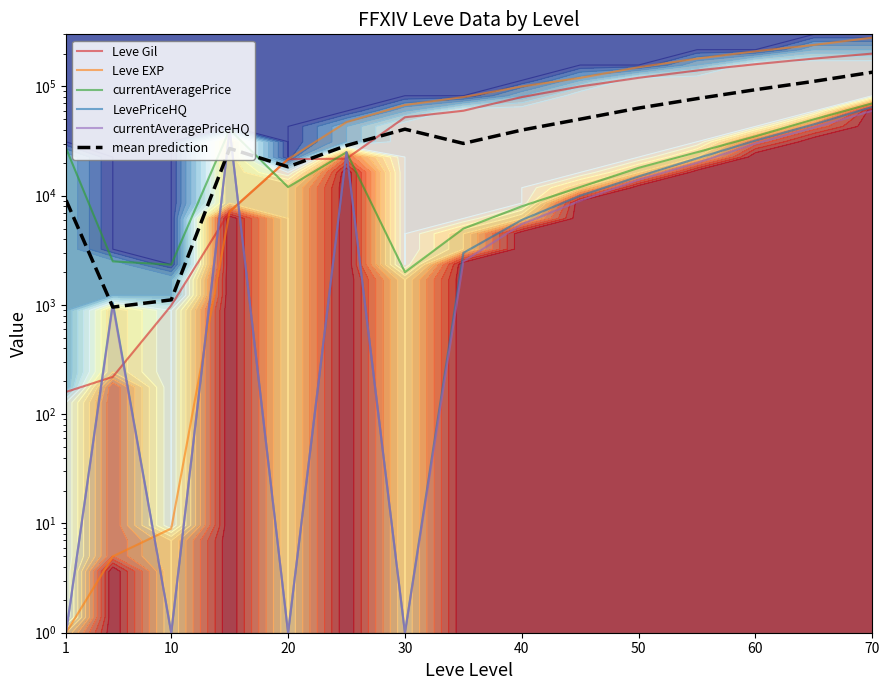

At how many categories does at least one series exceed 243669?

1